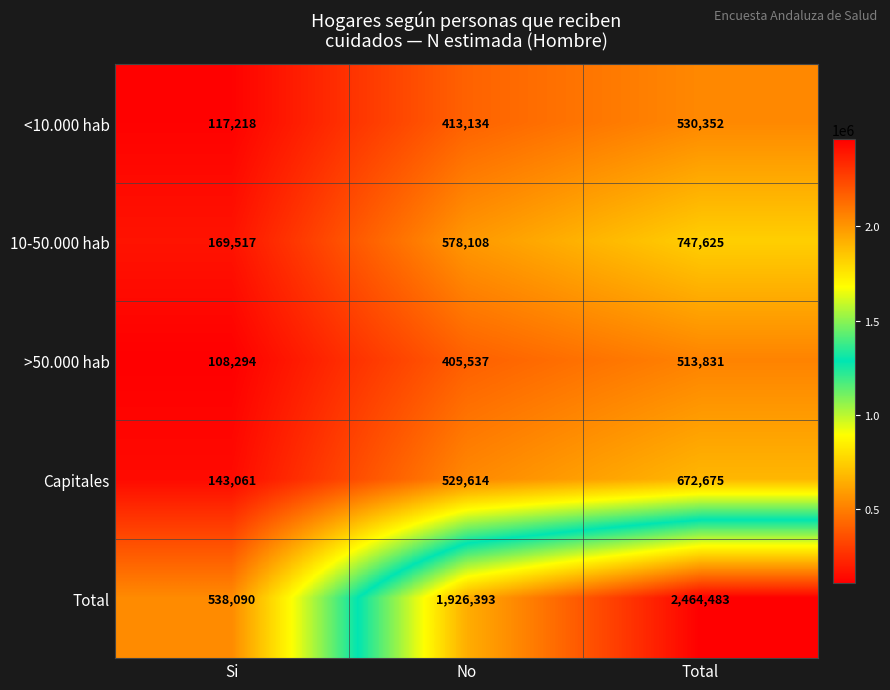

List the series in order of their peak value, highest first.

Total, 10-50.000 hab, Capitales, <10.000 hab, >50.000 hab